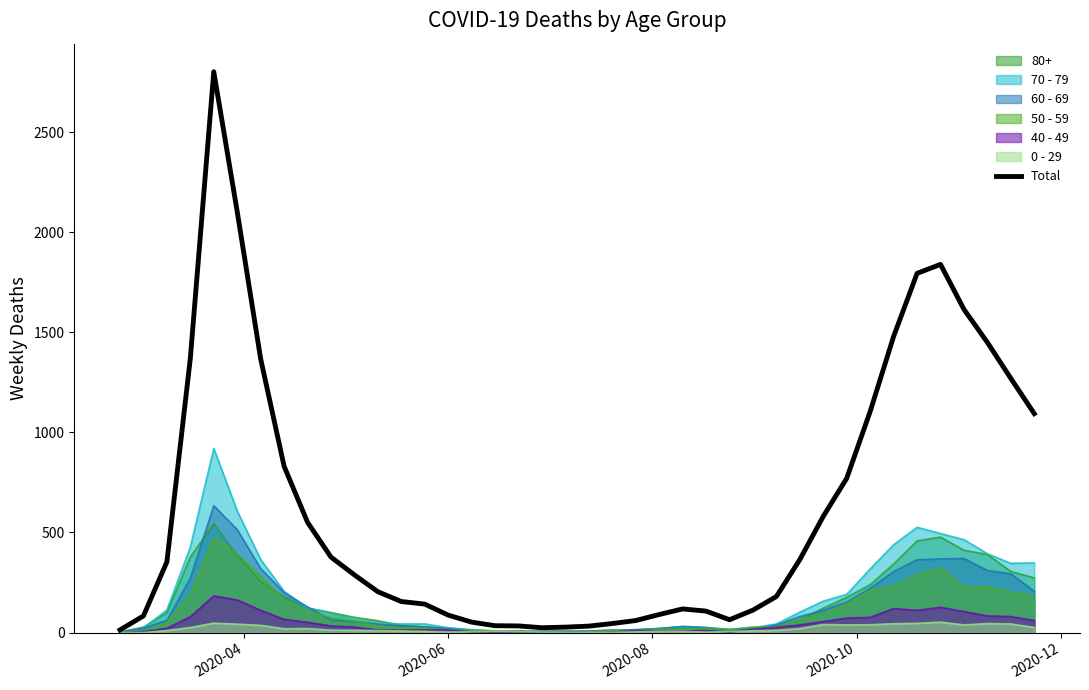

What is the minimum value shown in the chart?

0